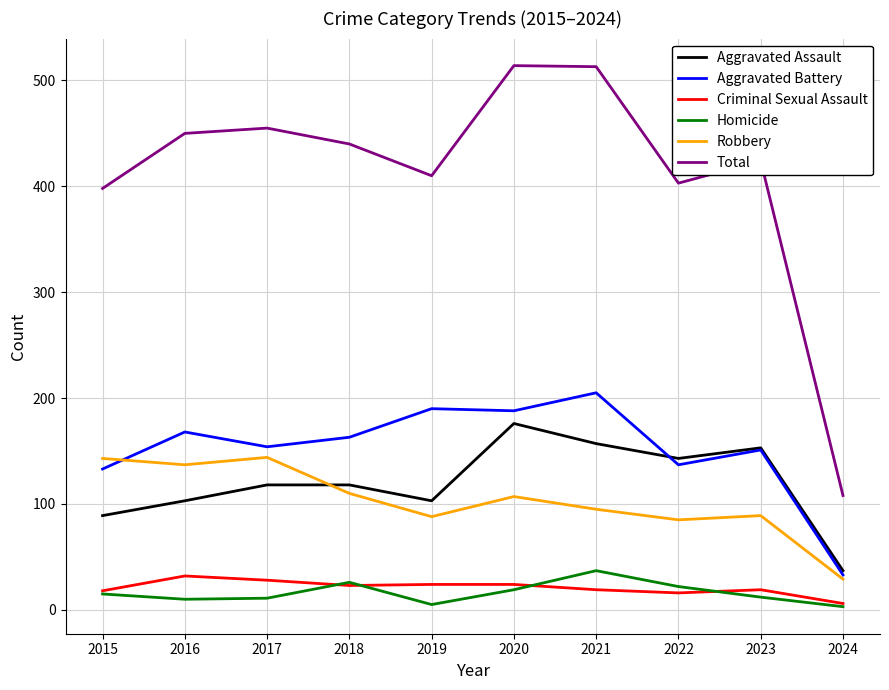

Is it true that Aggravated Assault equals 153 at 2023?

True